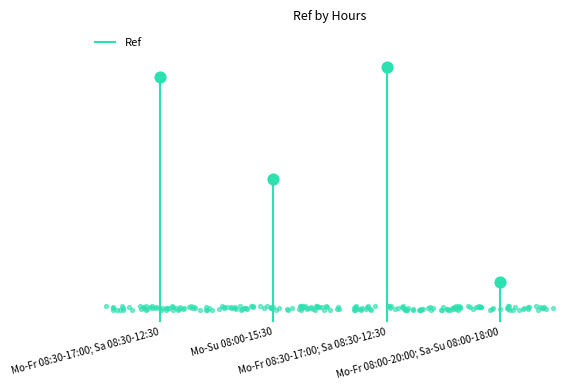

Which has a higher value, Mo-Fr 08:30-17:00; Sa 08:30-12:30 or Mo-Fr 08:30-17:00; Sa 08:30-12:30?

Mo-Fr 08:30-17:00; Sa 08:30-12:30